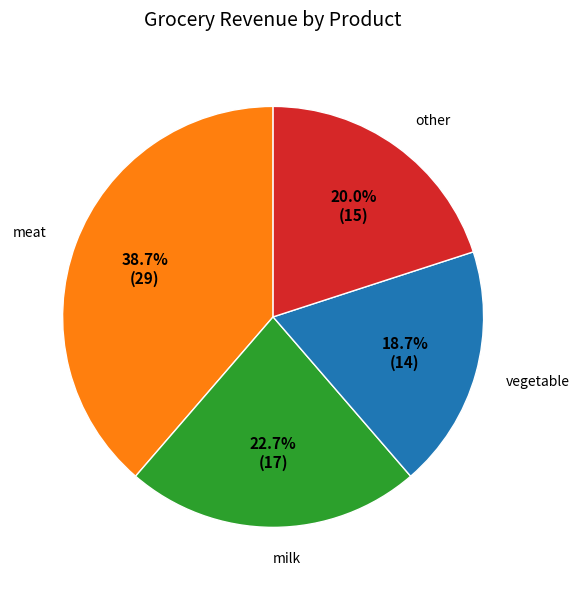

Is there any slice that represents more than half of the pie?

No